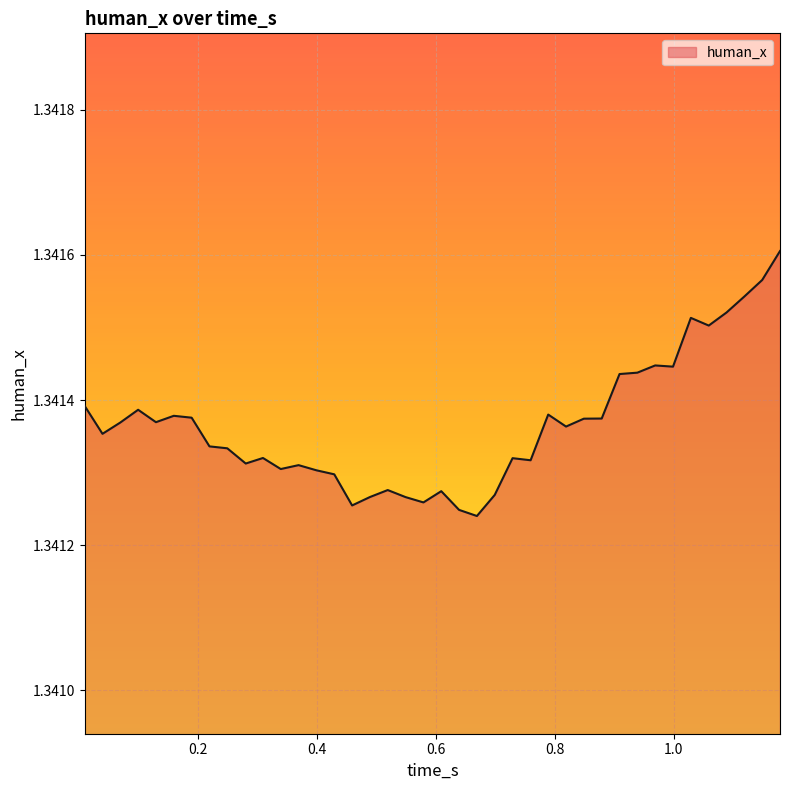

True or false: there are more than 1 points higher than both neighbors.

True